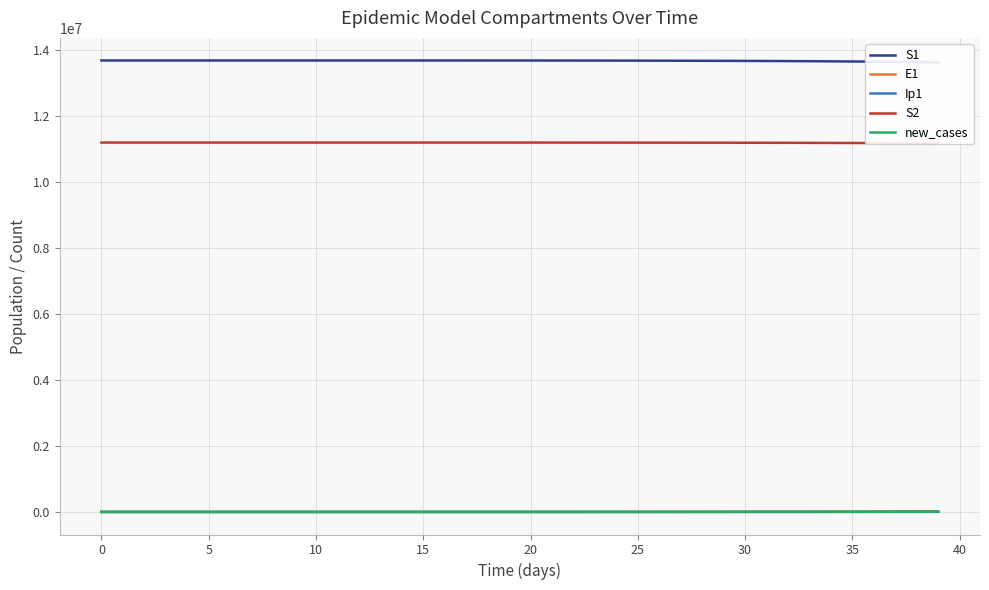

Which has a higher value, 14 or 33?

14